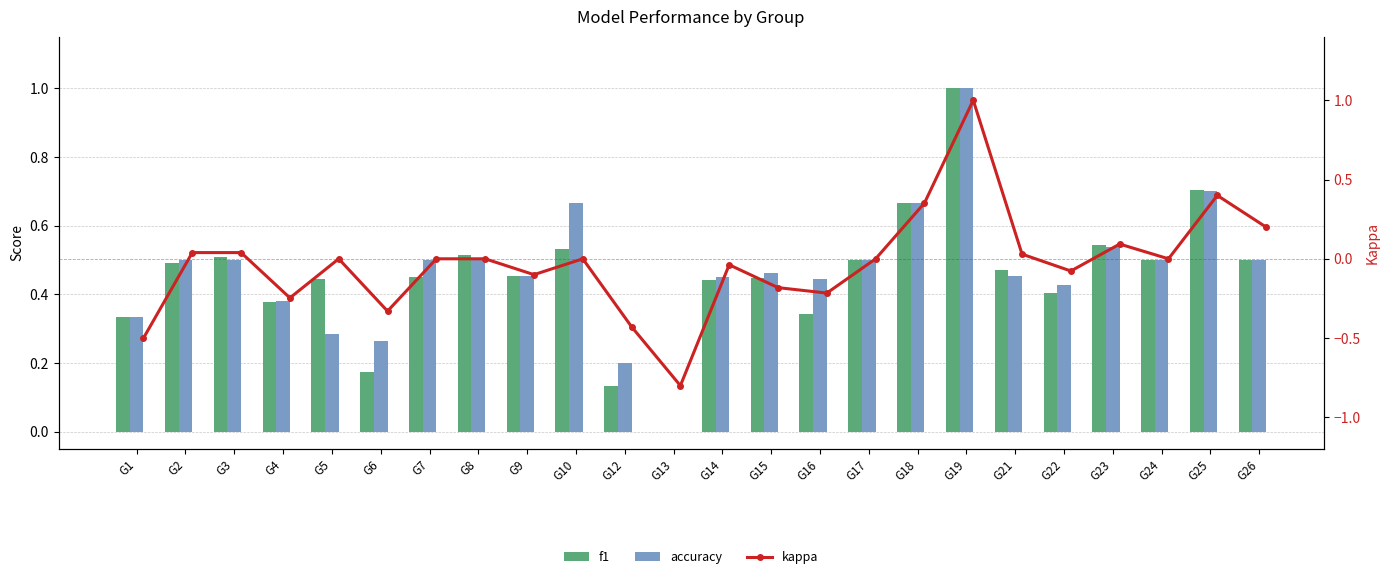

At G23, list the series in order from smallest to largest.

kappa, accuracy, f1